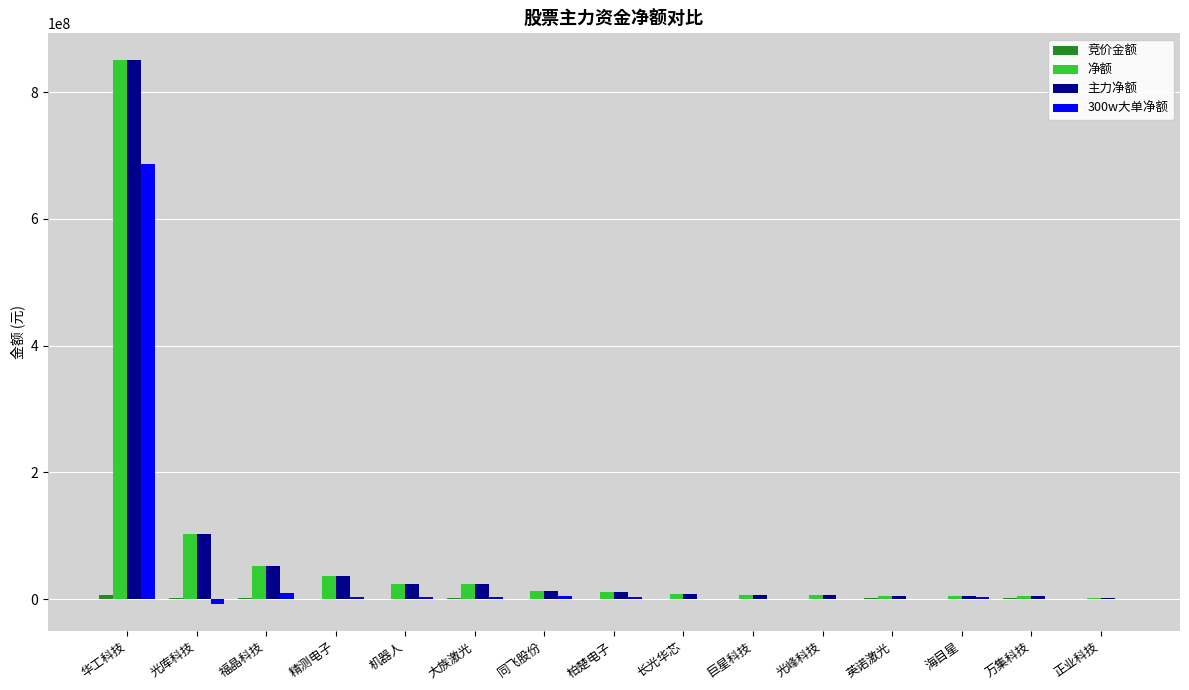

Are the bars grouped side by side (vs. stacked)?

Yes